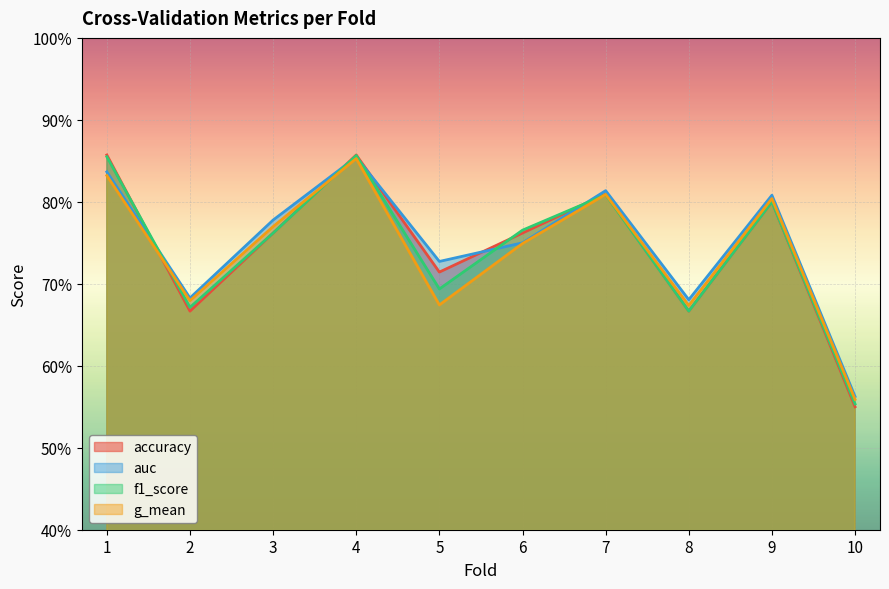

What is the difference between the maximum and minimum values in the f1_score series?

0.3